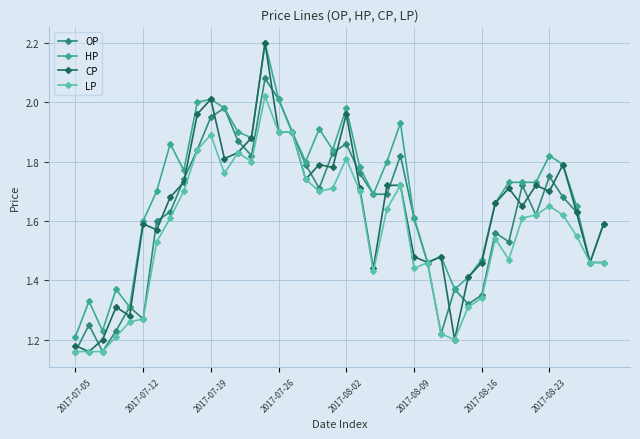

In OP, how many points are higher than both neighbors (excluding endpoints)?

10